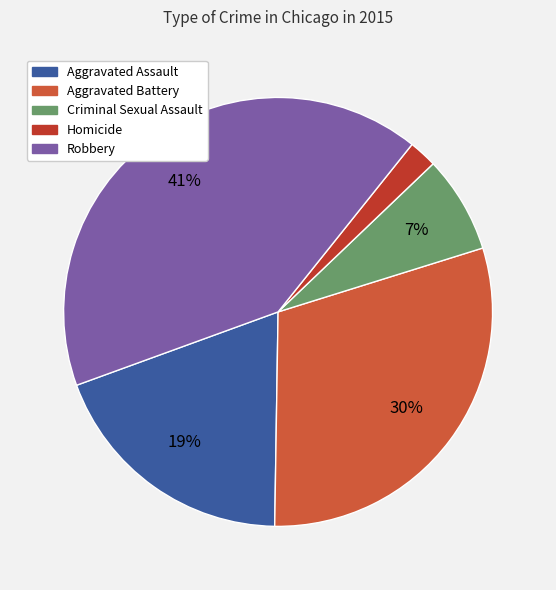

Rank the categories by value from highest to lowest.

Robbery, Aggravated Battery, Aggravated Assault, Criminal Sexual Assault, Homicide